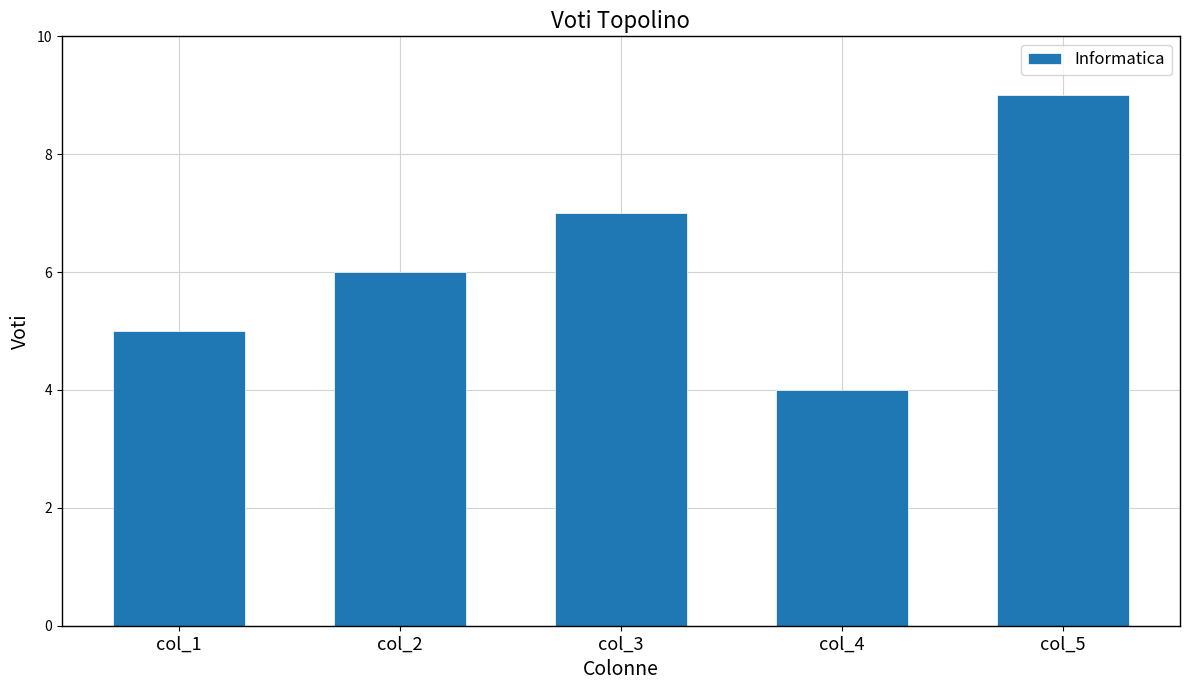

Is it true that the value at col_2 is 6?

True